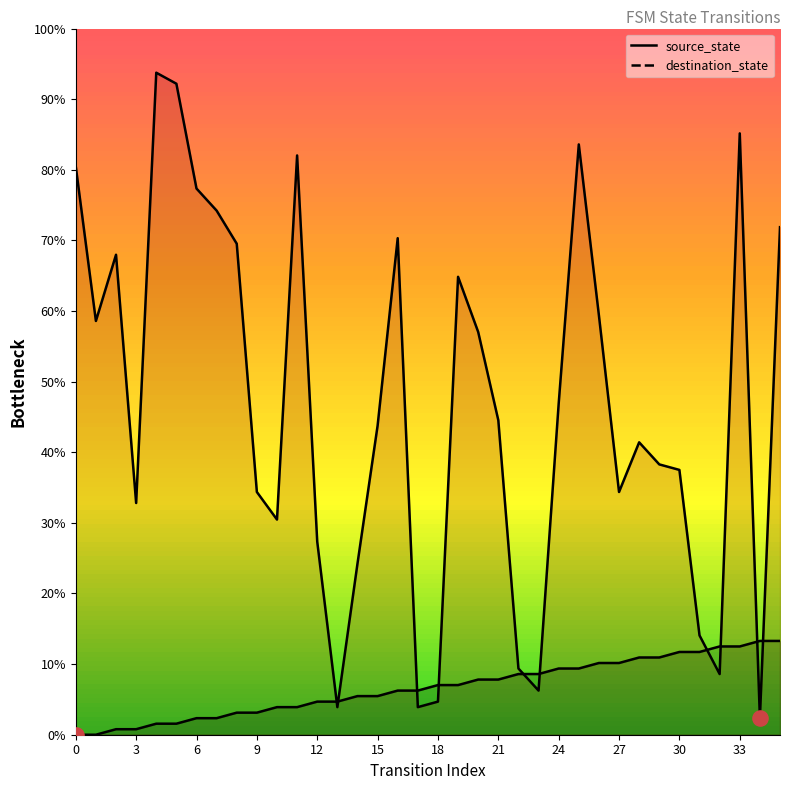

Which series has the widest spread of Y values?

destination_state